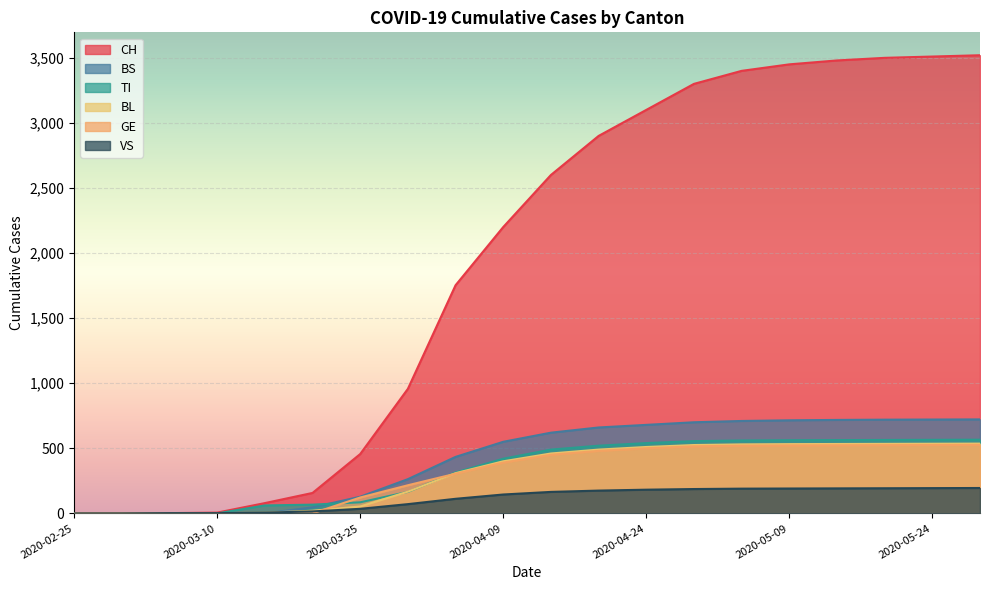

True or false: CH and TI intersect in this chart.

False